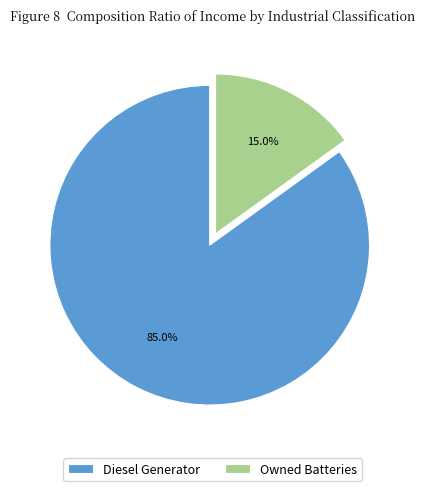

What percentage do Diesel Generator and Owned Batteries together represent?

100.0%